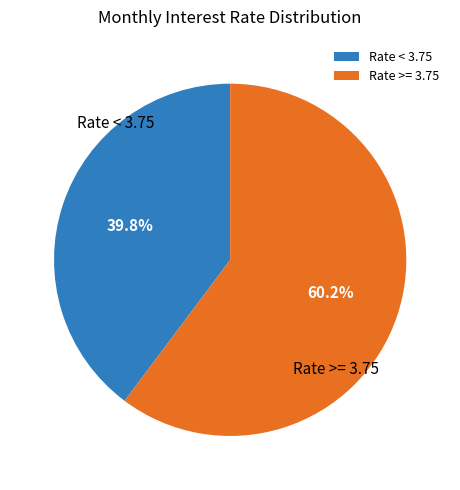

Count the number of slices in the pie.

2